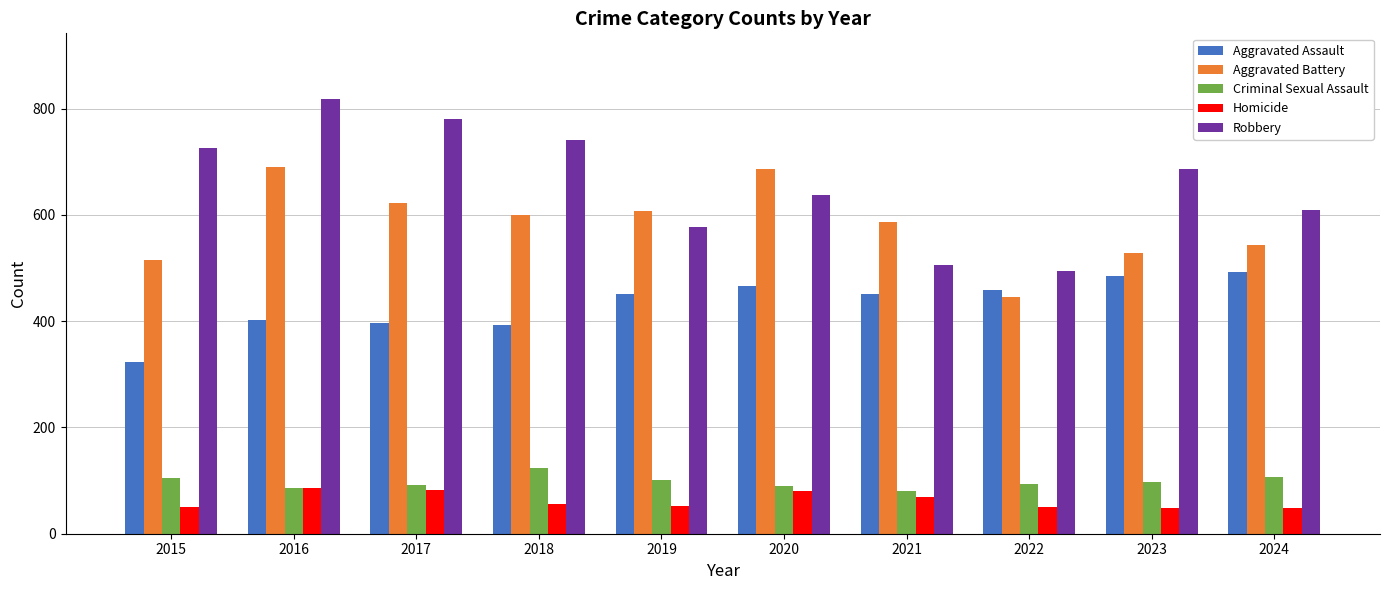

Is the value of Aggravated Battery at 2021 greater than the value of Robbery at 2022?

Yes